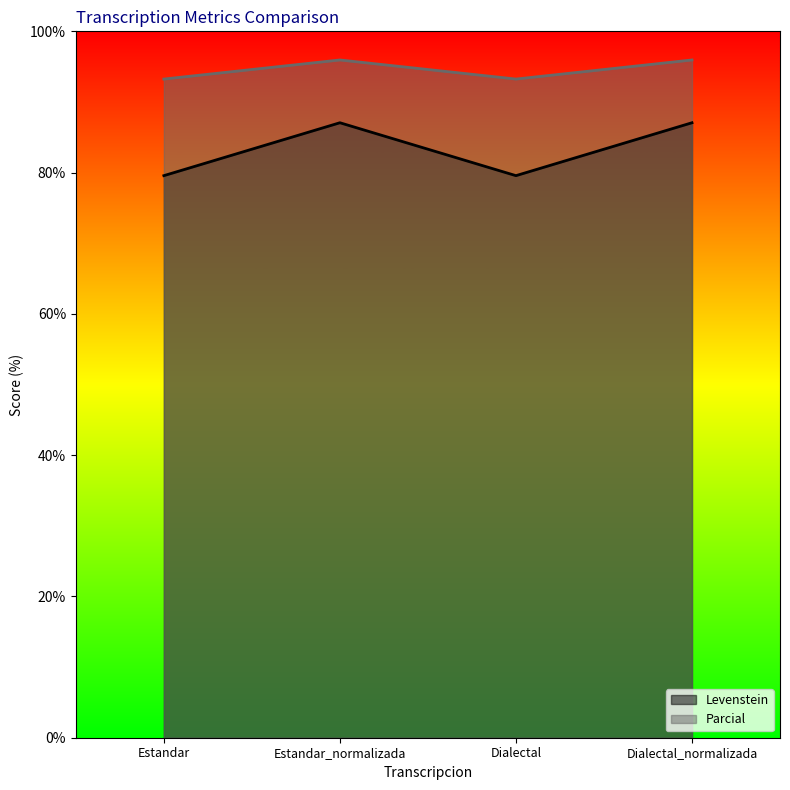

How many interior local valleys does the Parcial series have?

1